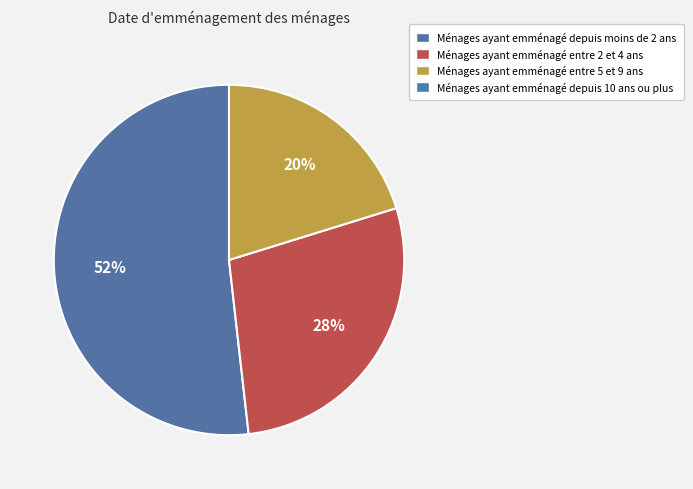

To the nearest percent, what is the difference between the largest and smallest slice percentages?

32%